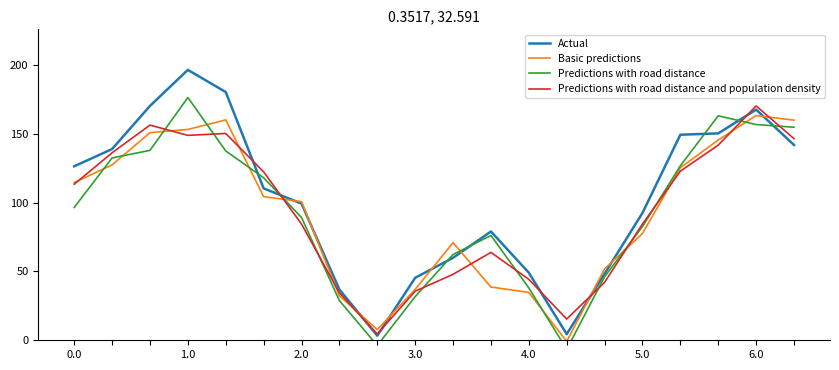

At how many categories does at least one series exceed 149?

7